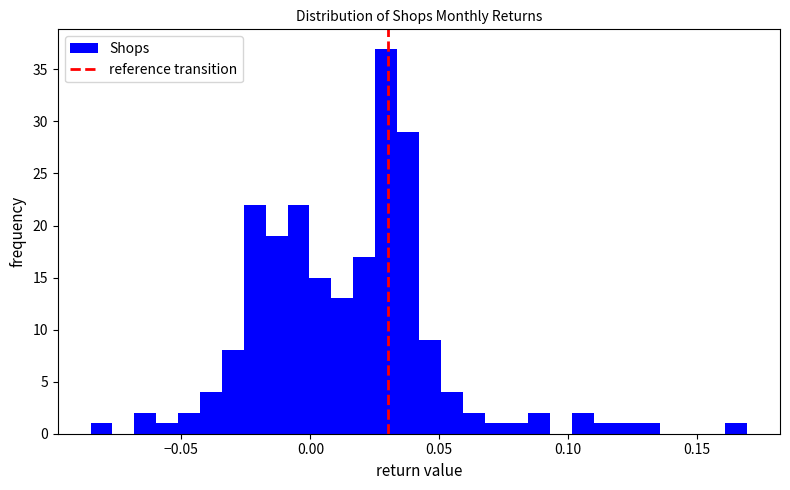

Around what value on the x-axis is the tallest bar? Give the approximate position of its centre, as read against the axis.

0.030